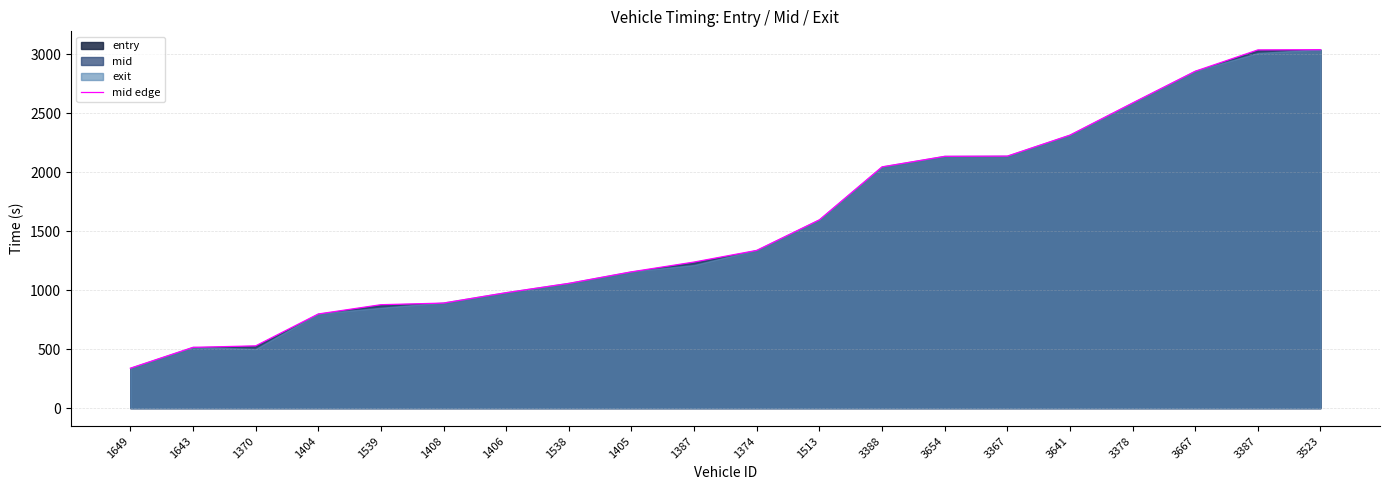

How many data points are less than 1338?

10